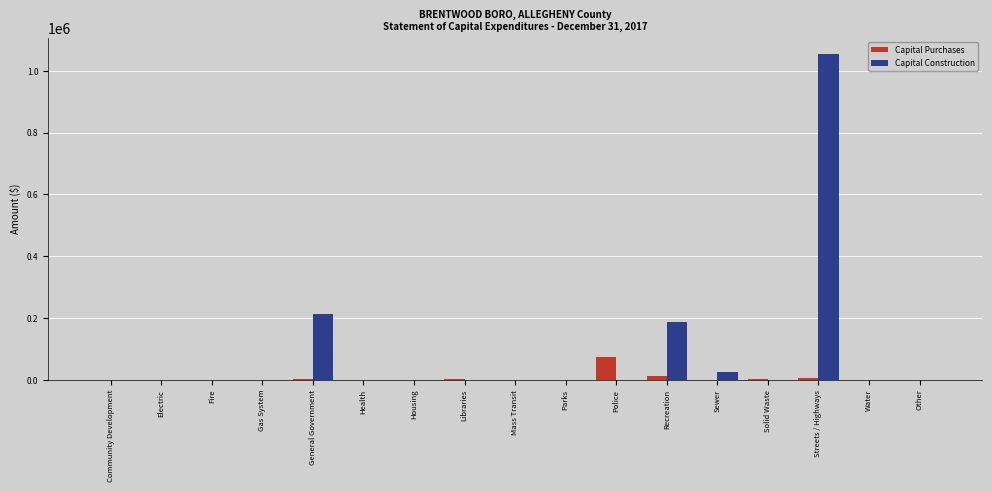

What is the difference between the Capital Purchases values at Recreation and Electric?

13753